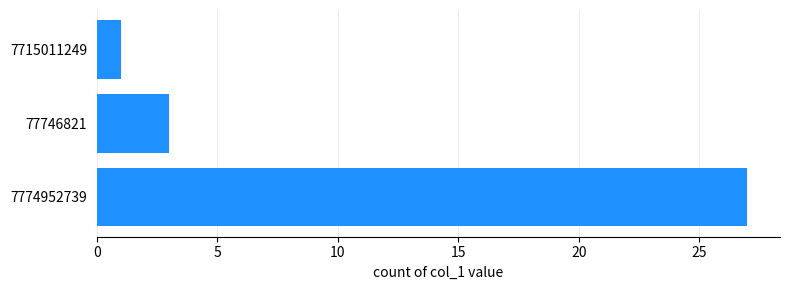

Reading top to bottom, list all the values displayed in this chart.

1	3	27